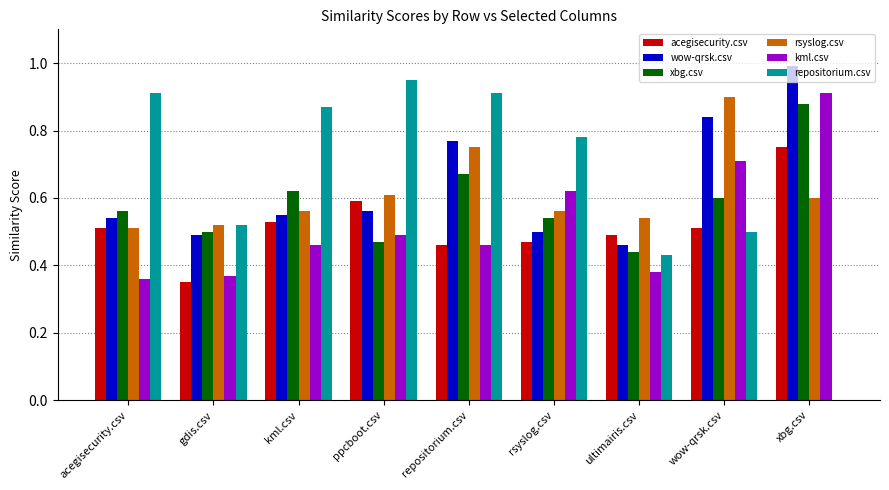

The value of repositorium.csv at gdis.csv is 0.5. True or false?

True